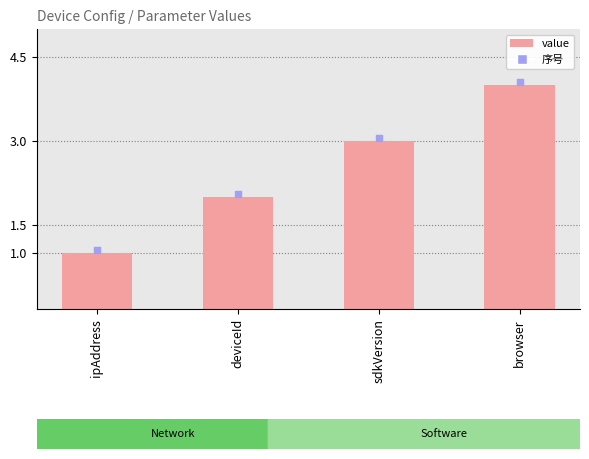

Which series reaches the maximum Y coordinate?

序号